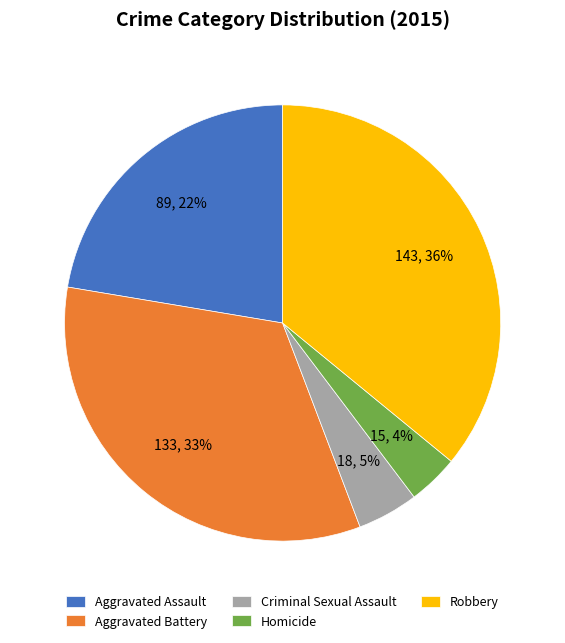

Between Homicide and Robbery, which is larger?

Robbery